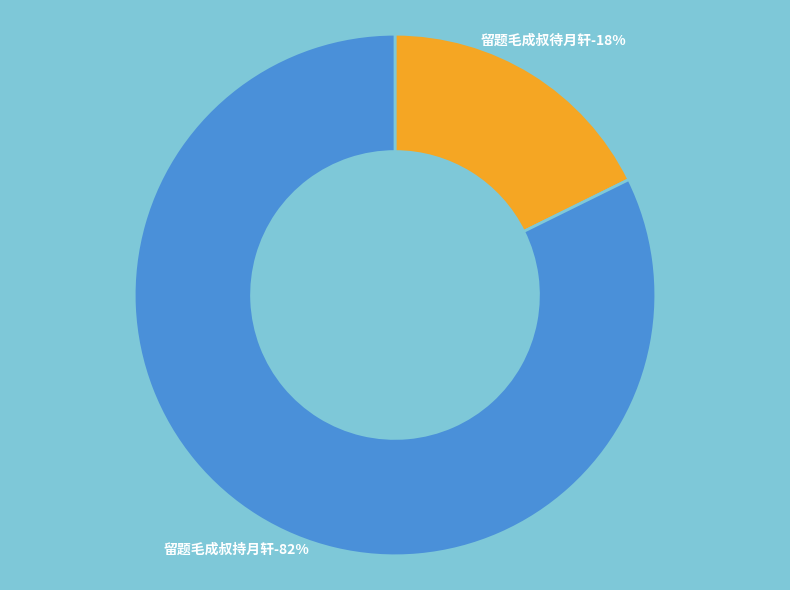

What is the largest slice in the pie chart?

留题毛成叔持月轩